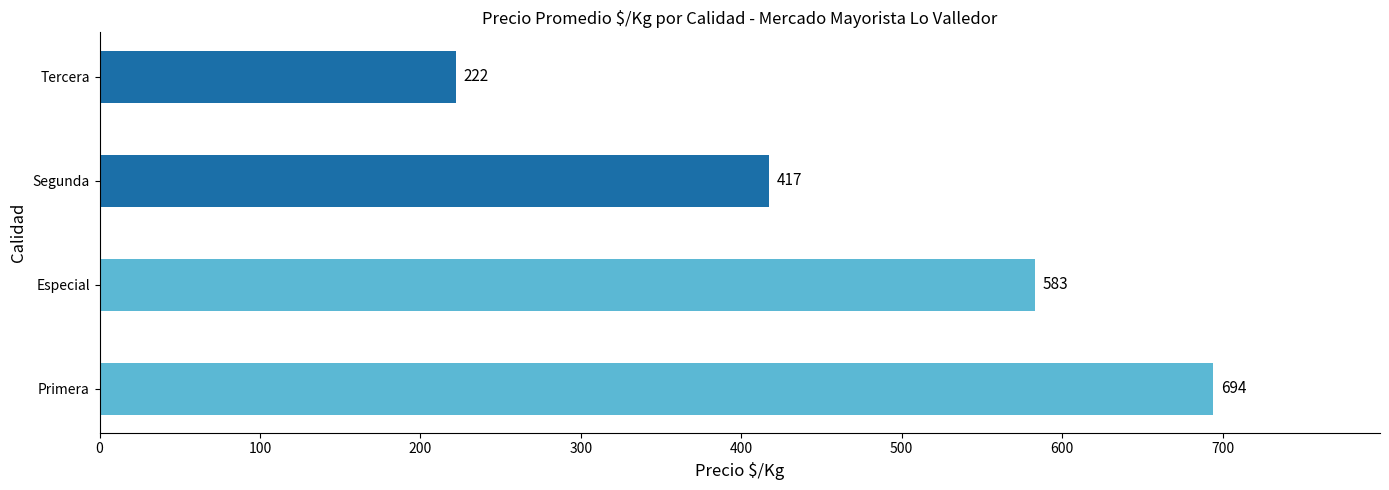

Reading bottom to top, what are all the values shown in this chart?

Primera=694	Especial=583	Segunda=417	Tercera=222